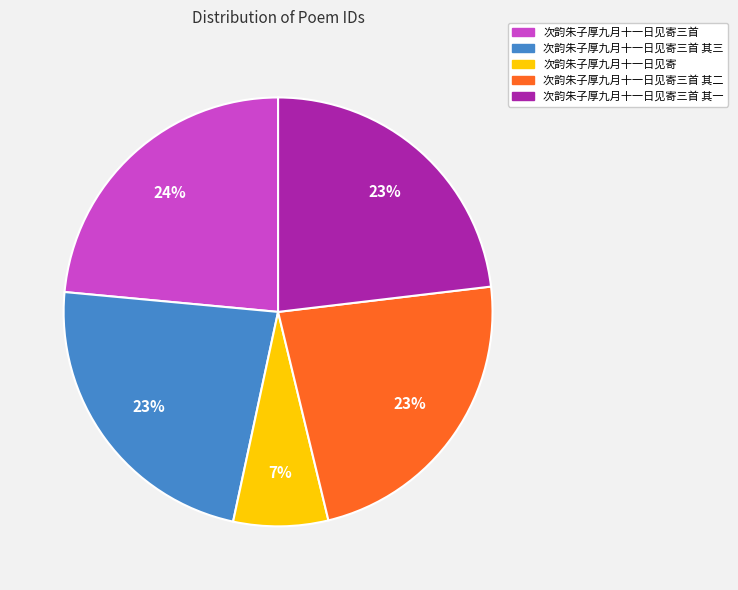

What is the ratio of the value at 次韵朱子厚九月十一日见寄 to the value at 次韵朱子厚九月十一日见寄三首 其一?

0.3